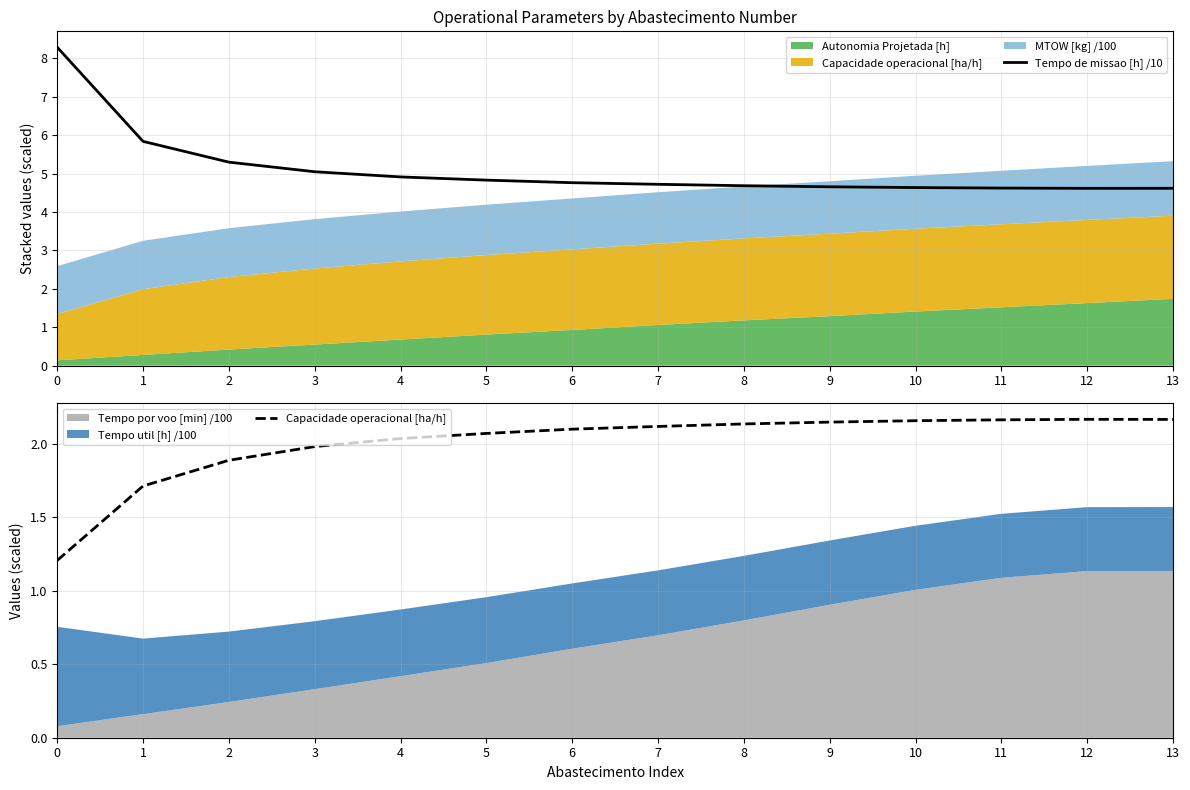

True or false: Capacidade operacional [ha/h] and Tempo de missao [h] /10 intersect in this chart.

False